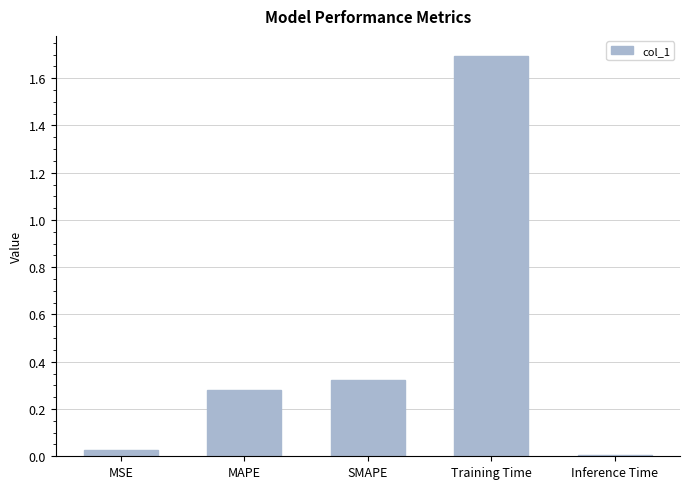

What is the label of the 1st bar from the left?

MSE